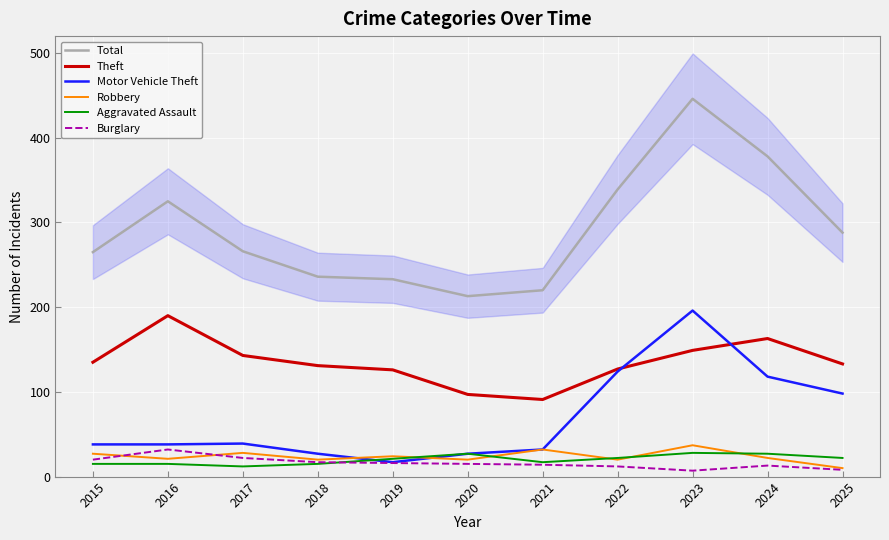

Reading left to right, transcribe all the data shown in this chart.

Total: 2015=265	2016=325	2017=266	2018=236	2019=233	2020=213	2021=220	2022=339	2023=446	2024=378	2025=288
Theft: 2015=135	2016=190	2017=143	2018=131	2019=126	2020=97	2021=91	2022=127	2023=149	2024=163	2025=133
Motor Vehicle Theft: 2015=38	2016=38	2017=39	2018=27	2019=17	2020=27	2021=32	2022=124	2023=196	2024=118	2025=98
Robbery: 2015=27	2016=21	2017=28	2018=20	2019=24	2020=20	2021=32	2022=20	2023=37	2024=22	2025=10
Aggravated Assault: 2015=15	2016=15	2017=12	2018=15	2019=21	2020=27	2021=17	2022=22	2023=28	2024=27	2025=22
Burglary: 2015=20	2016=32	2017=22	2018=17	2019=16	2020=15	2021=14	2022=12	2023=7	2024=13	2025=8